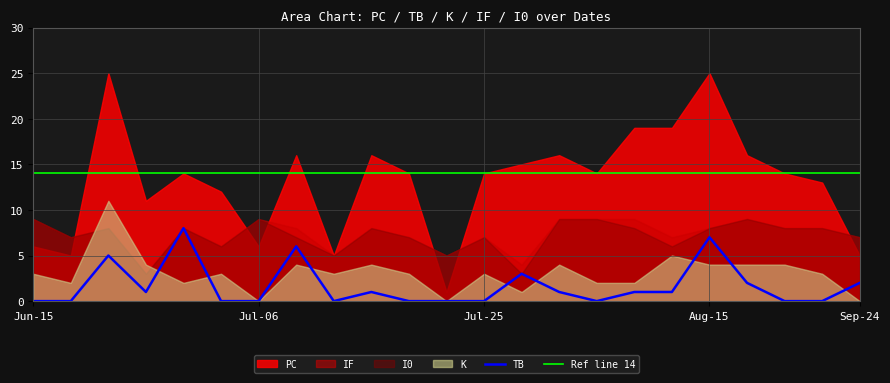

What is the approximate value of PC at 2021-07-25?

14